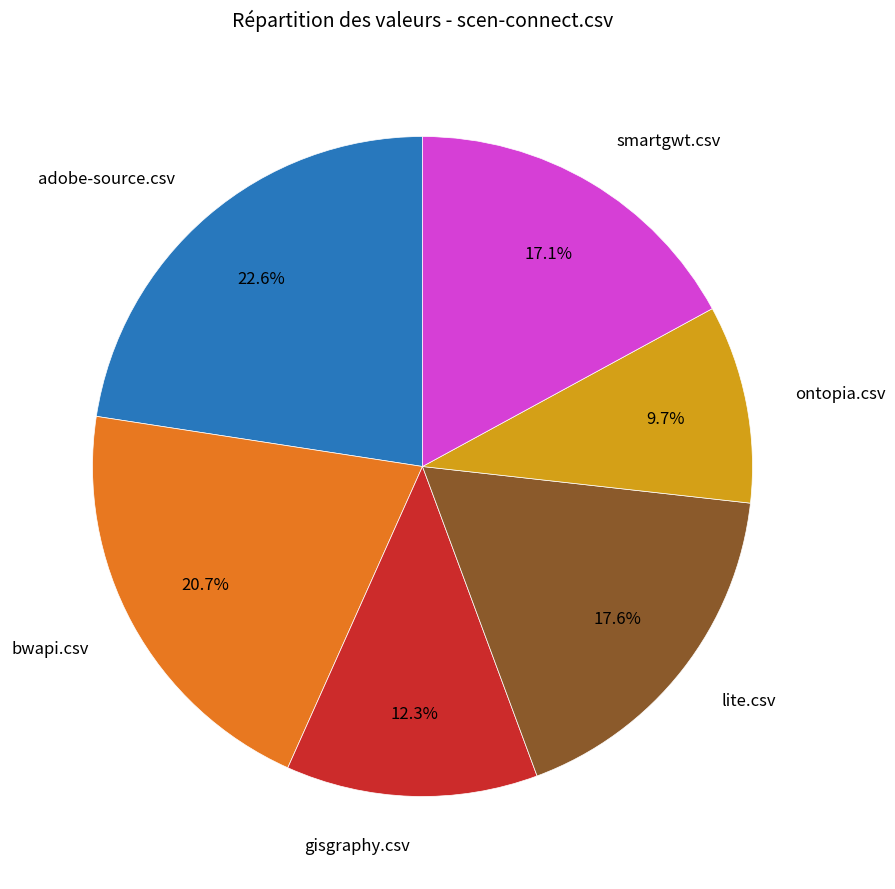

Is there any slice that represents more than half of the pie?

No